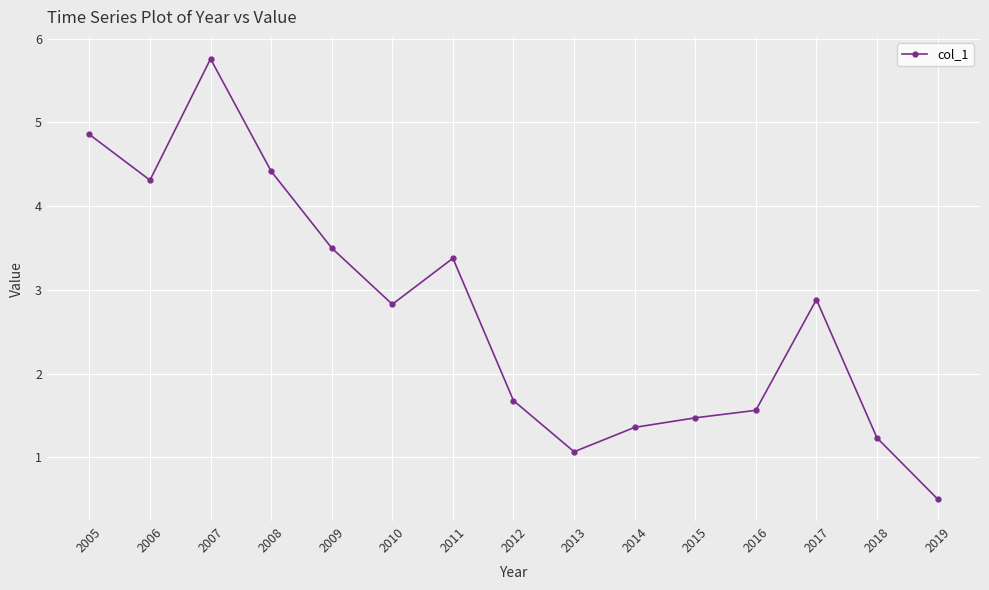

Reading left to right, extract all data points from this chart.

4.9	4.3	5.8	4.4	3.5	2.8	3.4	1.7	1.1	1.4	1.5	1.6	2.9	1.2	0.5